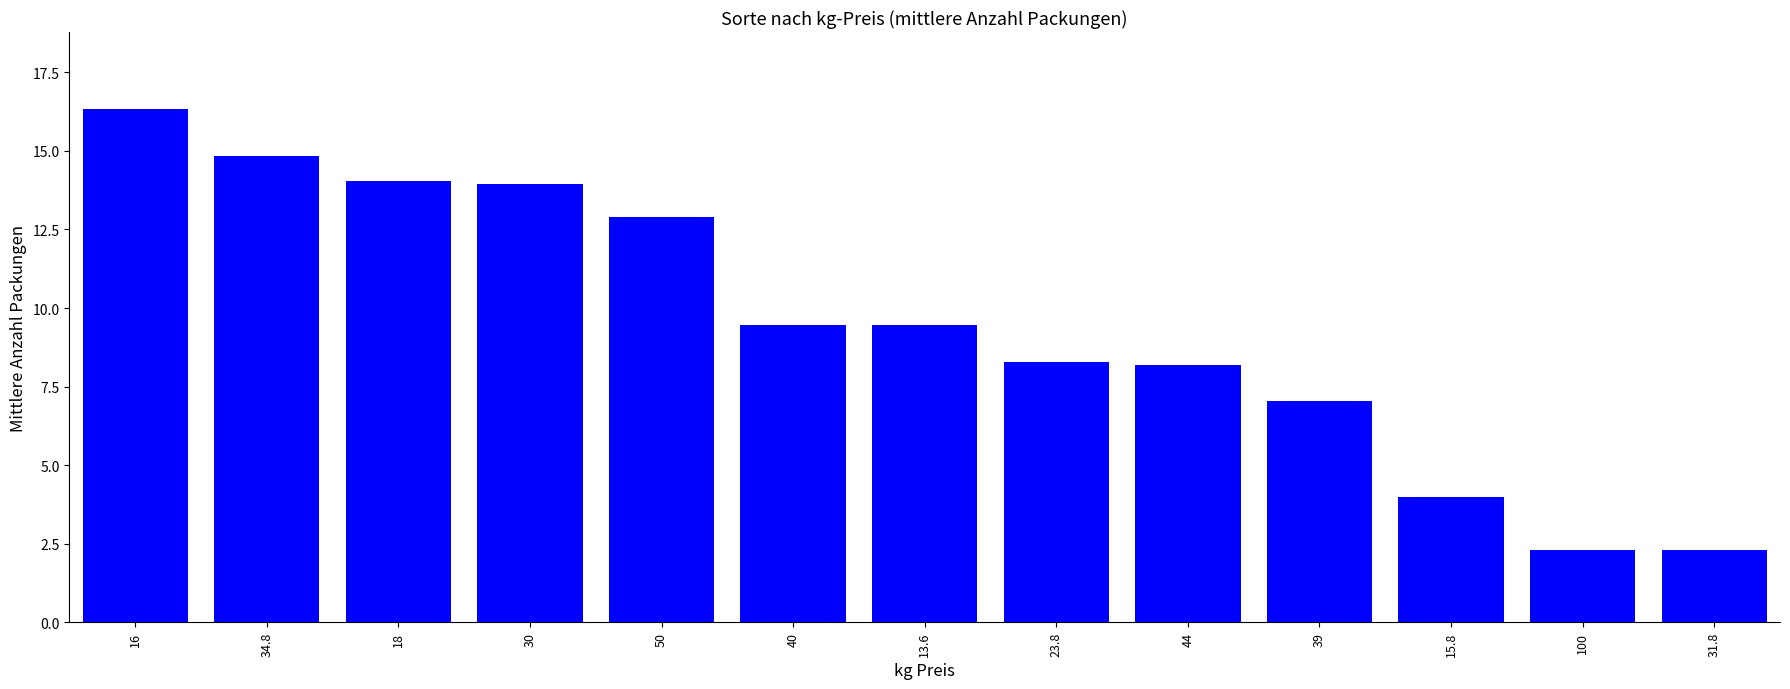

Count the number of categories in the chart.

13